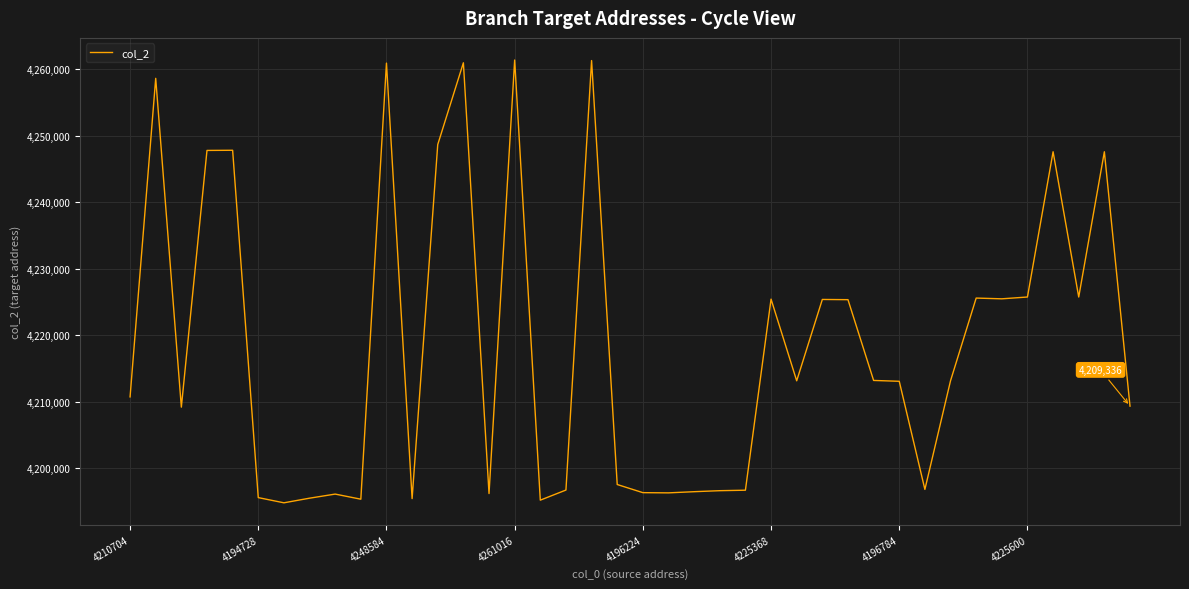

What is the difference between the maximum and minimum values?

66576